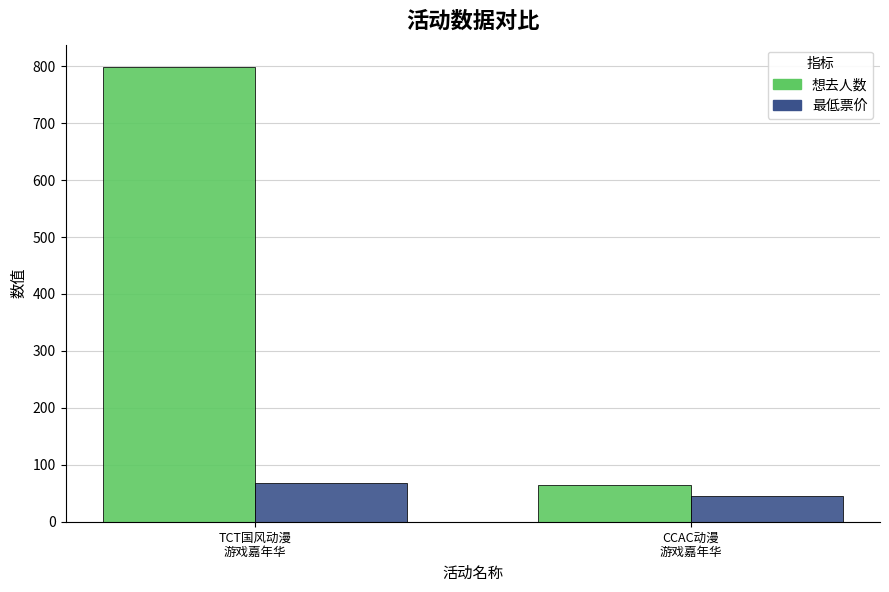

What value does the 想去人数 series have at CCAC动漫
游戏嘉年华, to the nearest 50?

50